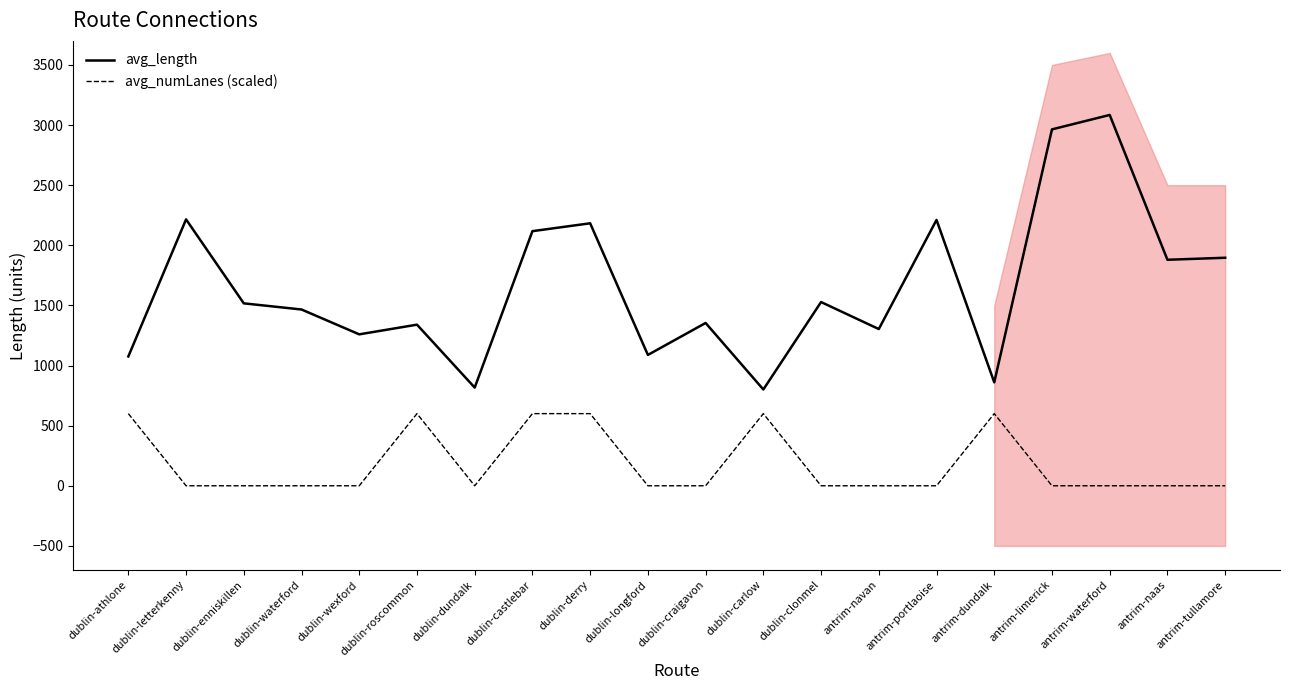

True or false: avg_numLanes (scaled) and avg_length cross at least once.

False